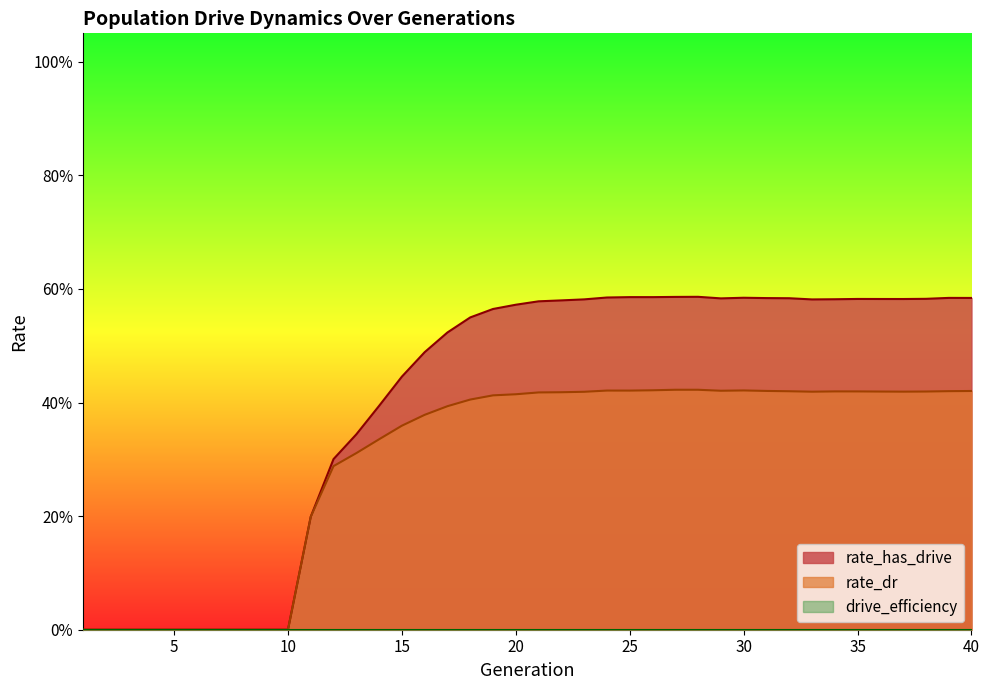

List the labels in order of rate_dr value, smallest first.

1, 2, 3, 4, 5, 6, 7, 8, 9, 10, 11, 12, 13, 14, 15, 16, 17, 18, 19, 20, 21, 22, 23, 33, 37, 36, 38, 35, 34, 32, 39, 40, 31, 29, 25, 24, 30, 26, 28, 27